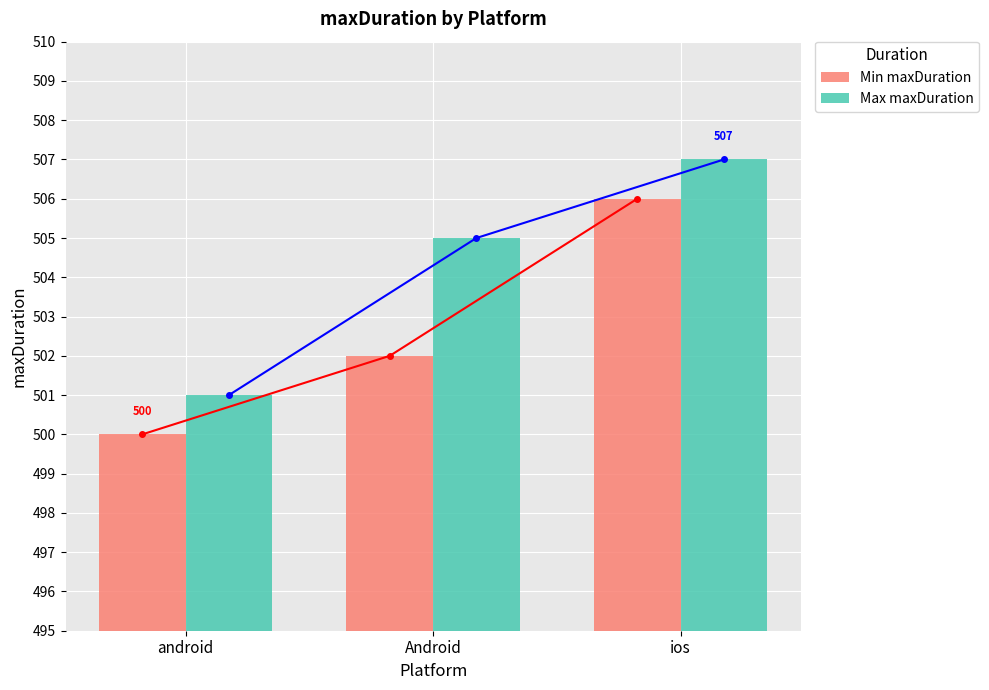

At which label does Min maxDuration reach its peak?

ios